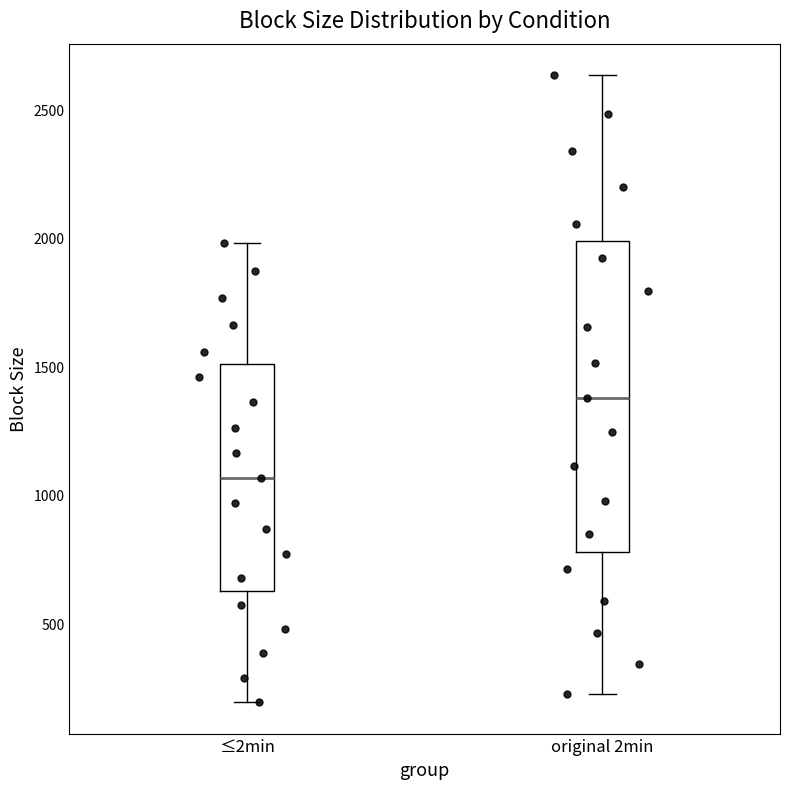

Reading left to right, transcribe this box plot: for each box, give where its median line is, the range the box spans, and where its two whiskers end, as read against the y-axis. The values are not printed on the chart, so give them approximately, as read against the axis.

≤2min: median 1050, box 600 to 1500, whiskers 200 to 2000
original 2min: median 1400, box 800 to 2000, whiskers 200 to 2650